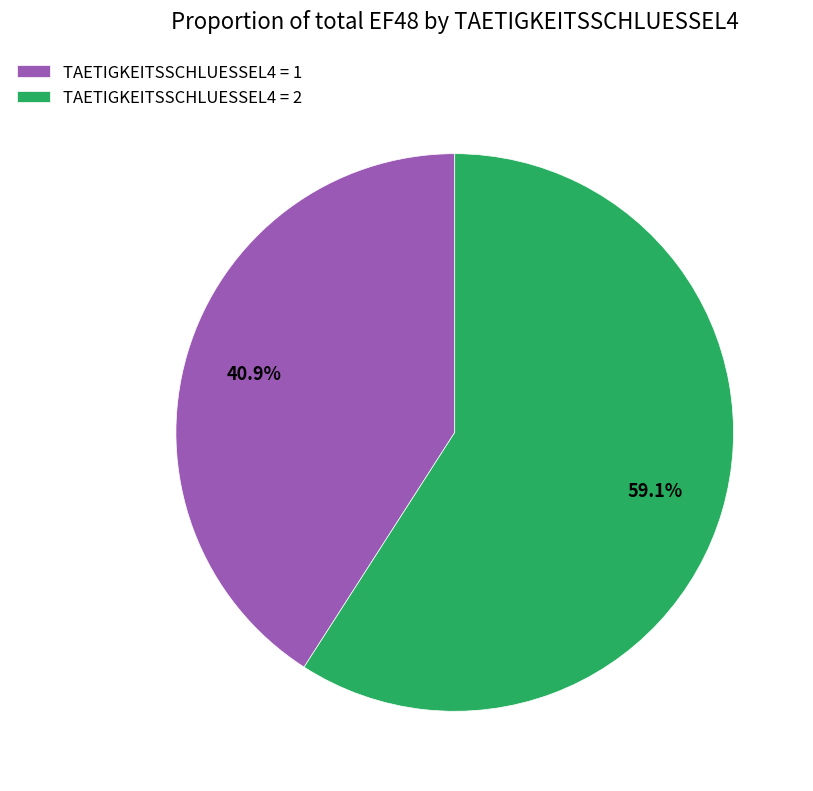

What is the ratio of the value at TAETIGKEITSSCHLUESSEL4 = 2 to the value at TAETIGKEITSSCHLUESSEL4 = 1?

1.4